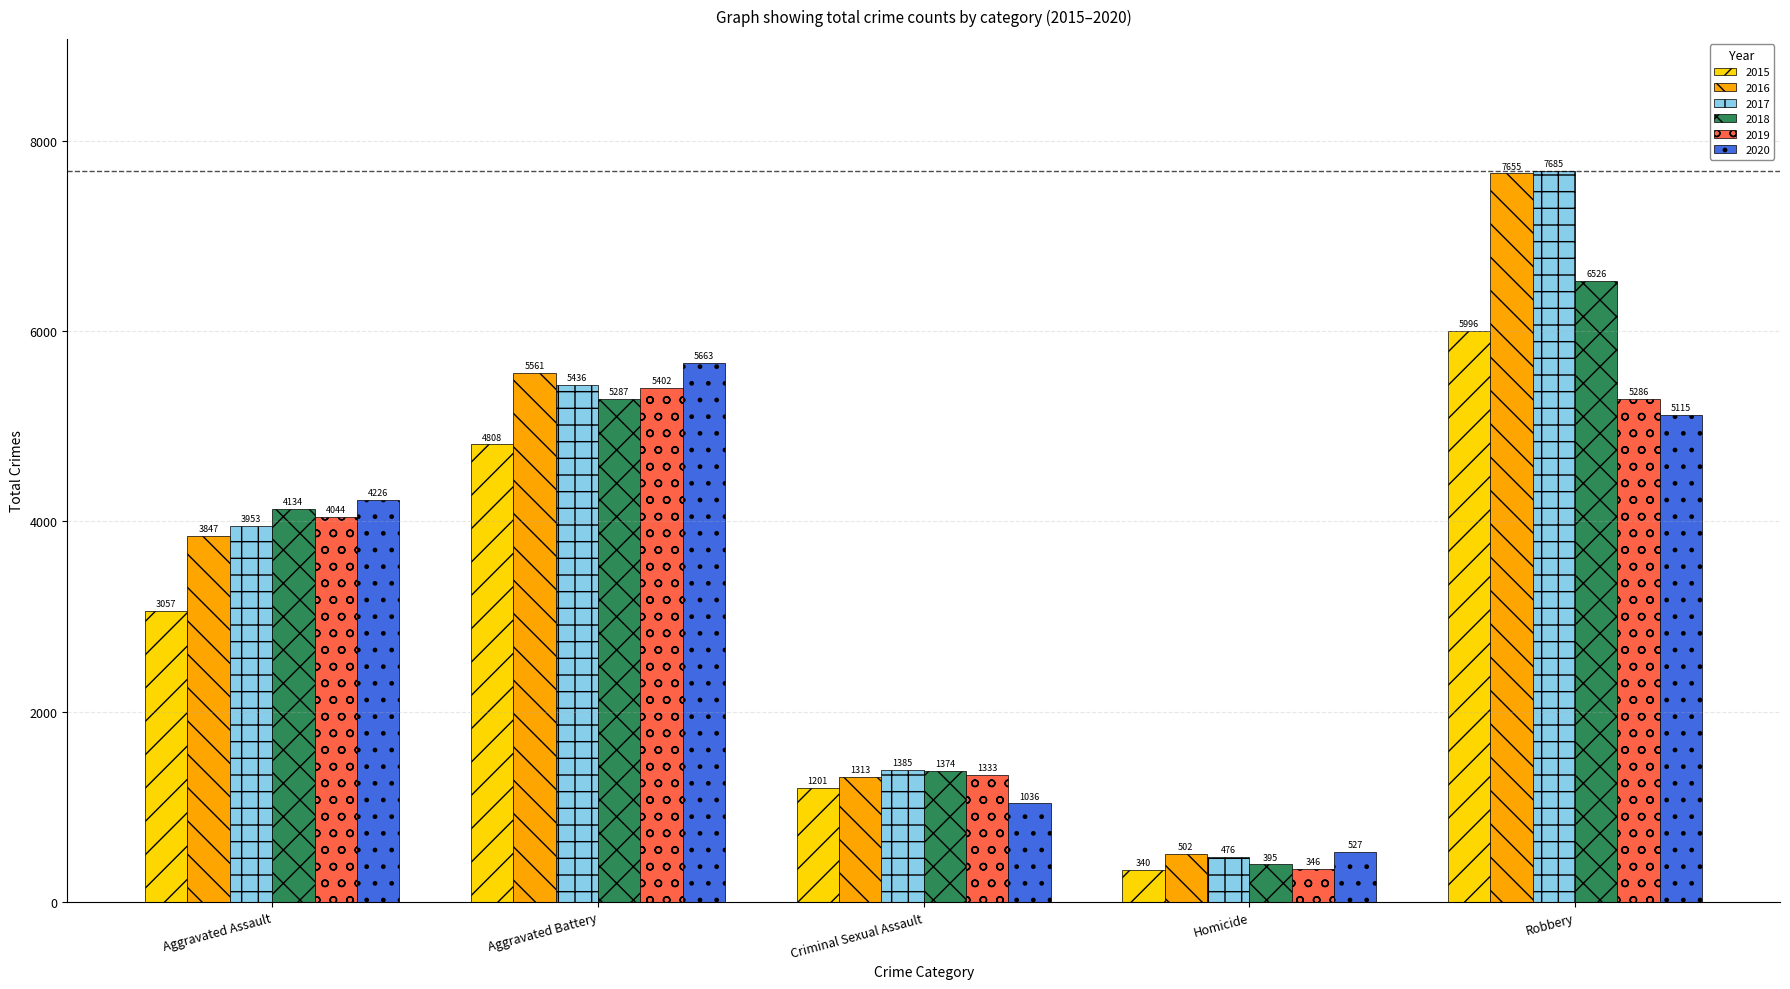

Which category has the highest value in the 2019 series?

Aggravated Battery